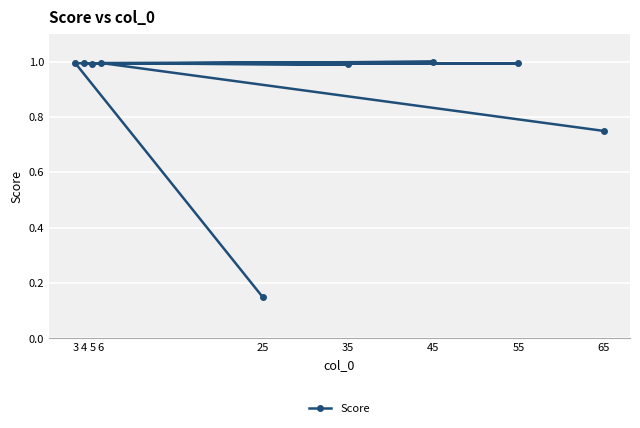

Is it true that the value at 35 is 1.0?

True